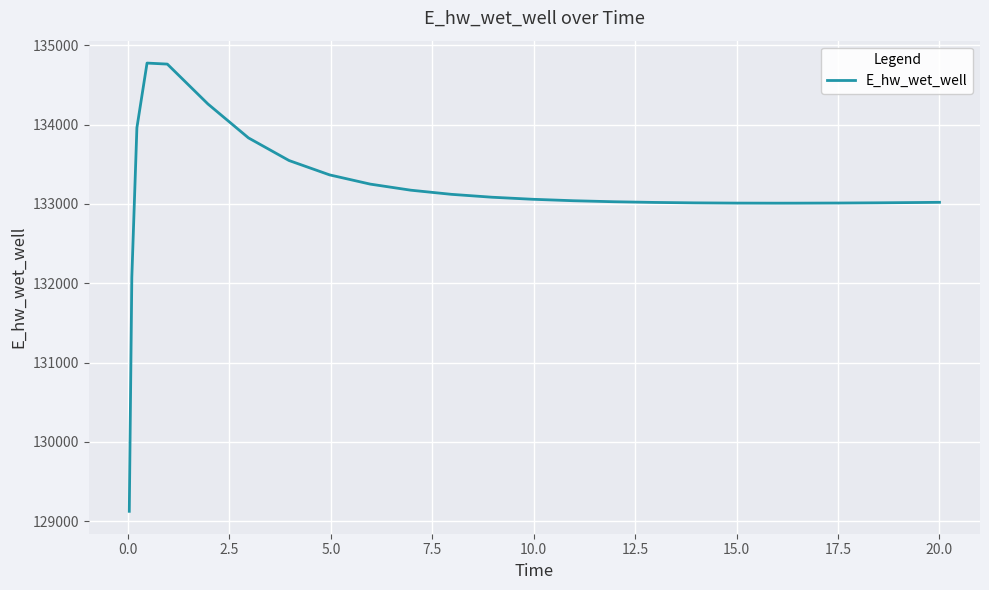

What is the smallest value displayed?

129124.6